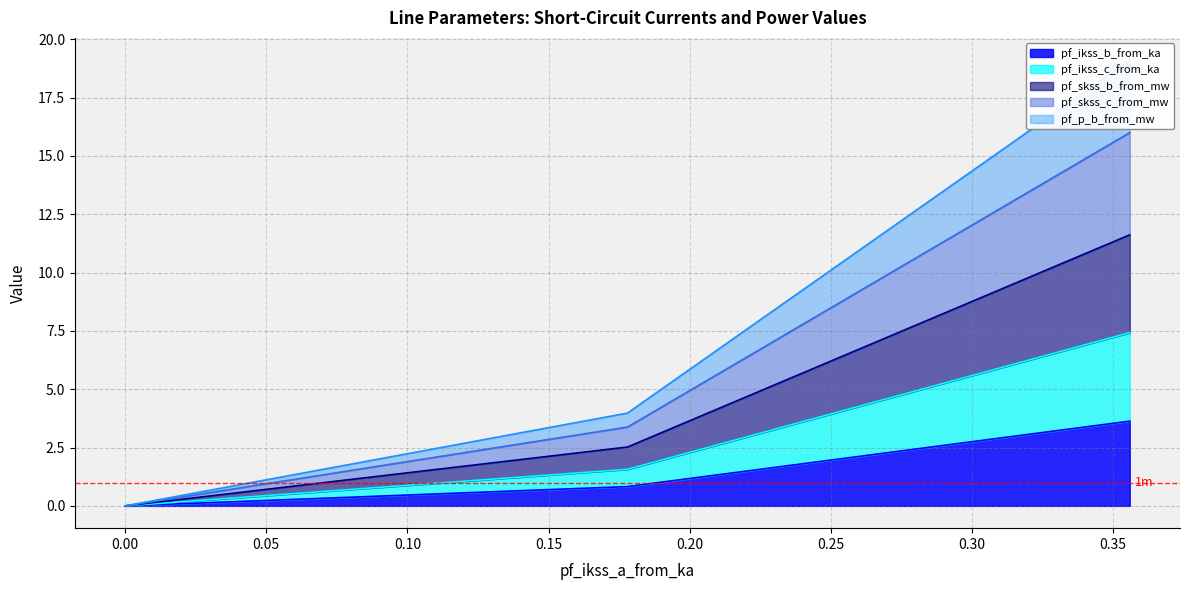

What is the sum of the pf_skss_b_from_mw_line values at 0.00 and 0.05?

5.0